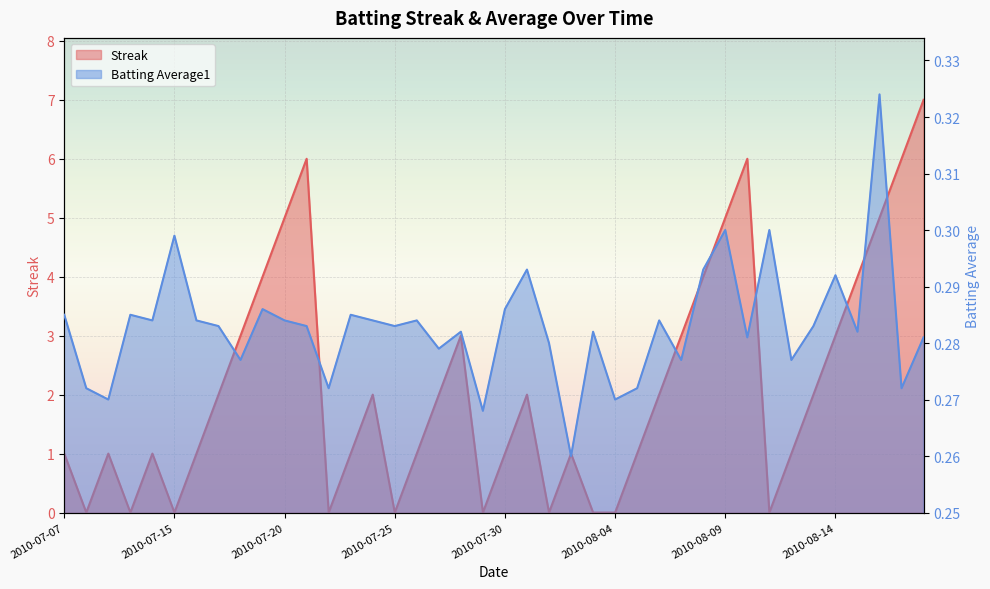

How many lines are shown in the chart?

2